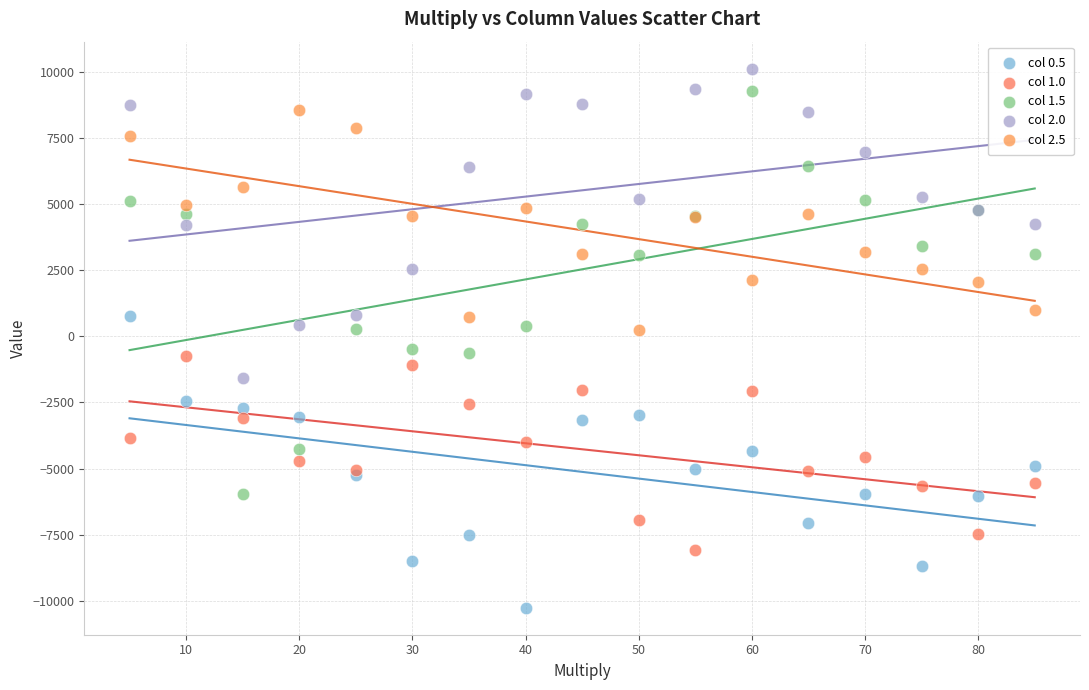

Which series has the widest spread of Y values?

col 1.5